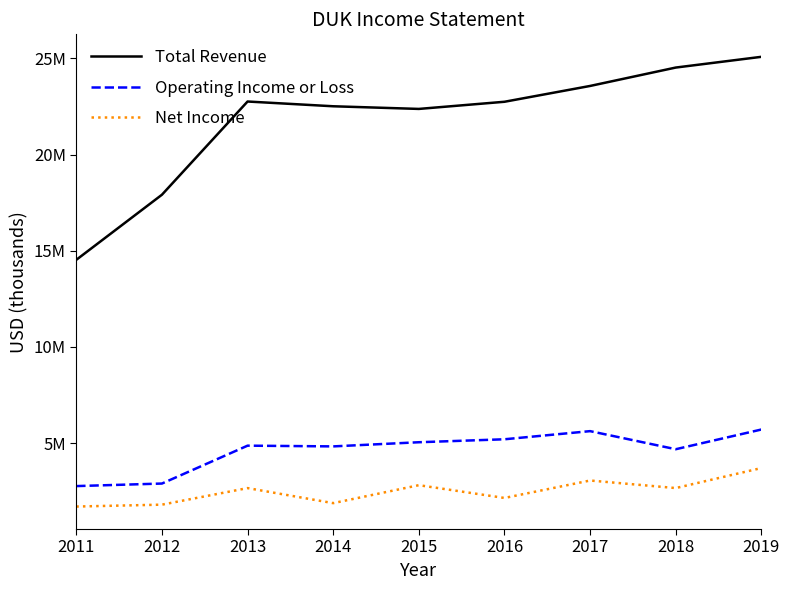

Reading left to right, transcribe all the data shown in this chart.

Total Revenue: 14529000	17912000	22756000	22509000	22371000	22743000	23565000	24521000	25079000
Operating Income or Loss: 2769000	2901000	4870000	4832000	5048000	5202000	5625000	4685000	5709000
Net Income: 1706000	1804000	2665000	1883000	2816000	2152000	3059000	2666000	3707000